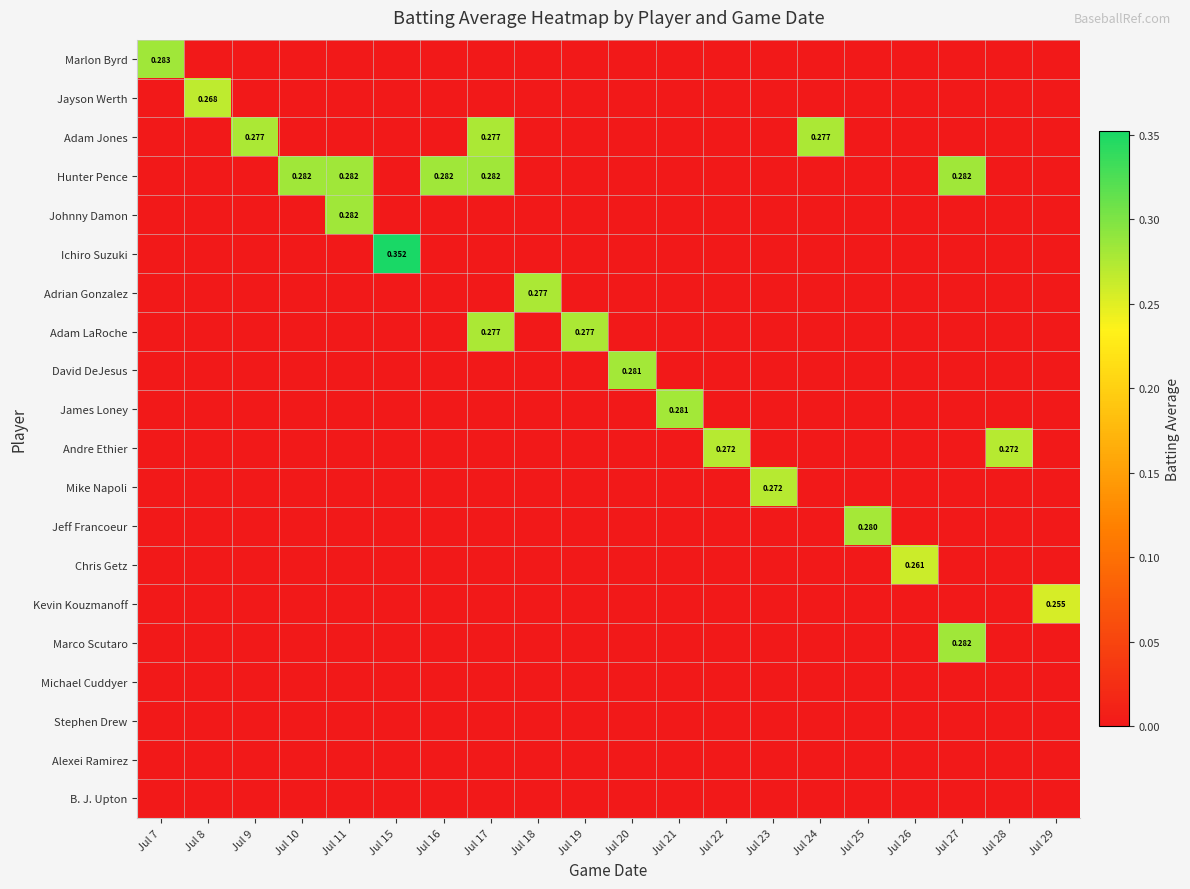

What is the difference between the second highest and second lowest values in the Andre Ethier series?

0.3